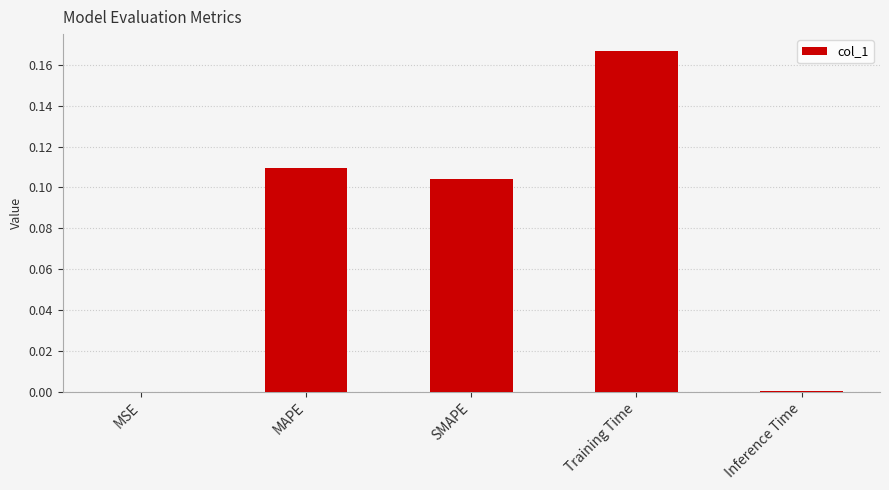

The value at Inference Time is 0.0. True or false?

True